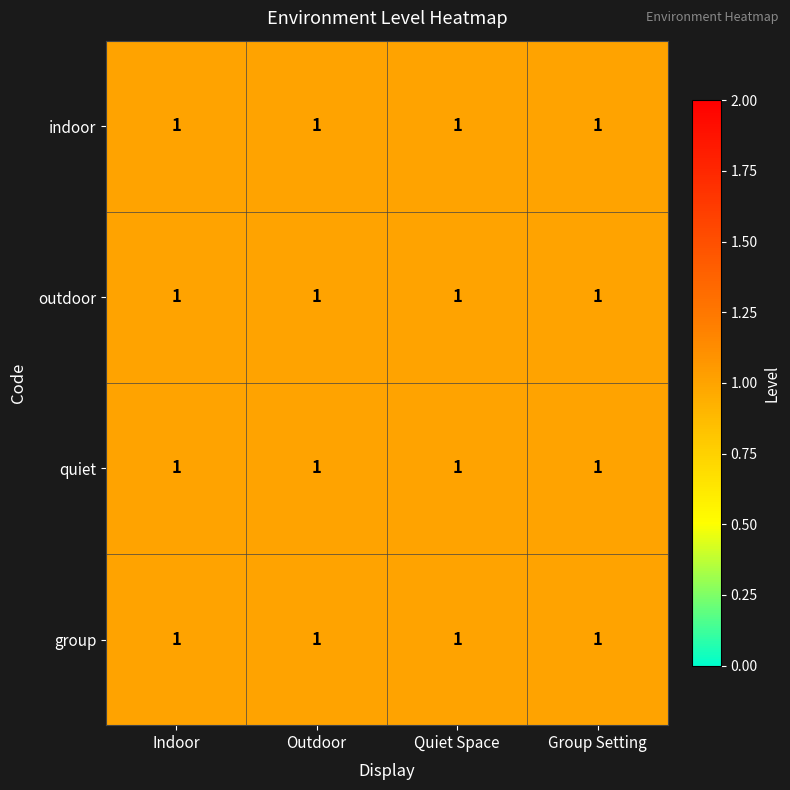

What is the sum of the group values at Indoor and Outdoor?

2.0